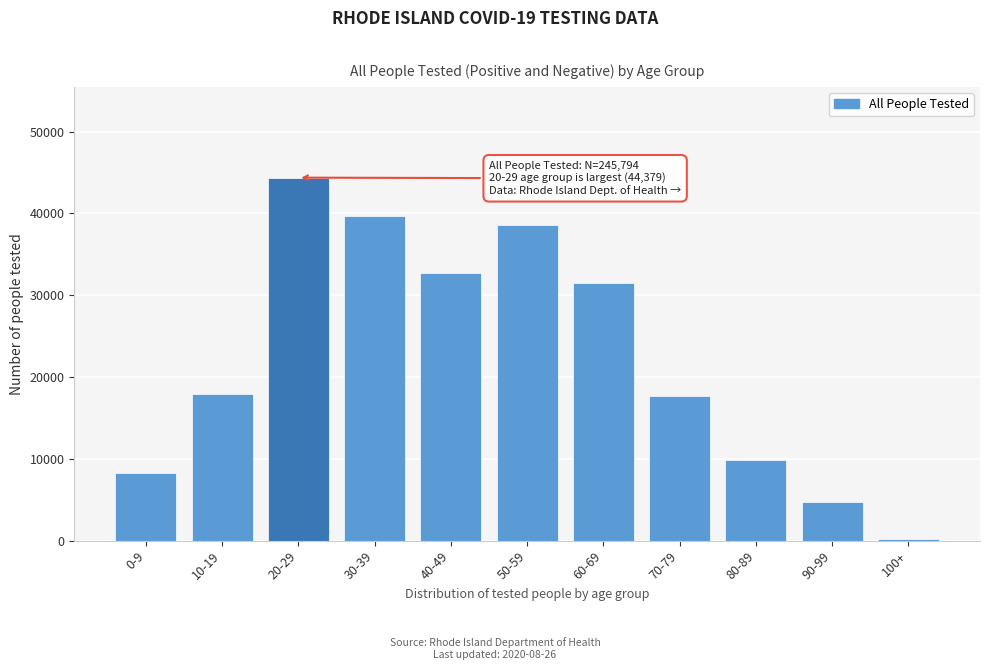

Reading left to right, what are all the values shown in this chart?

8248	17878	44379	39705	32763	38553	31448	17646	9919	4736	271